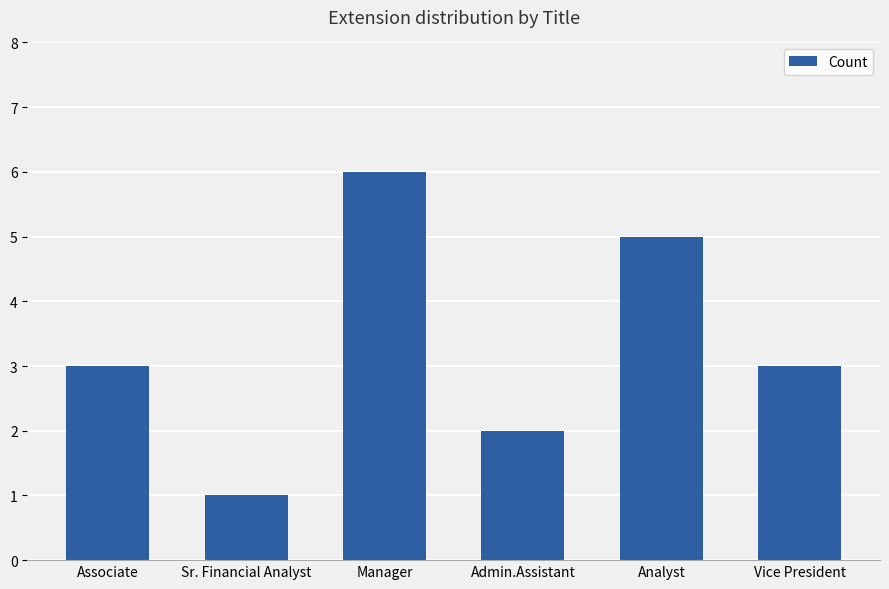

Read the value at Vice President.

3